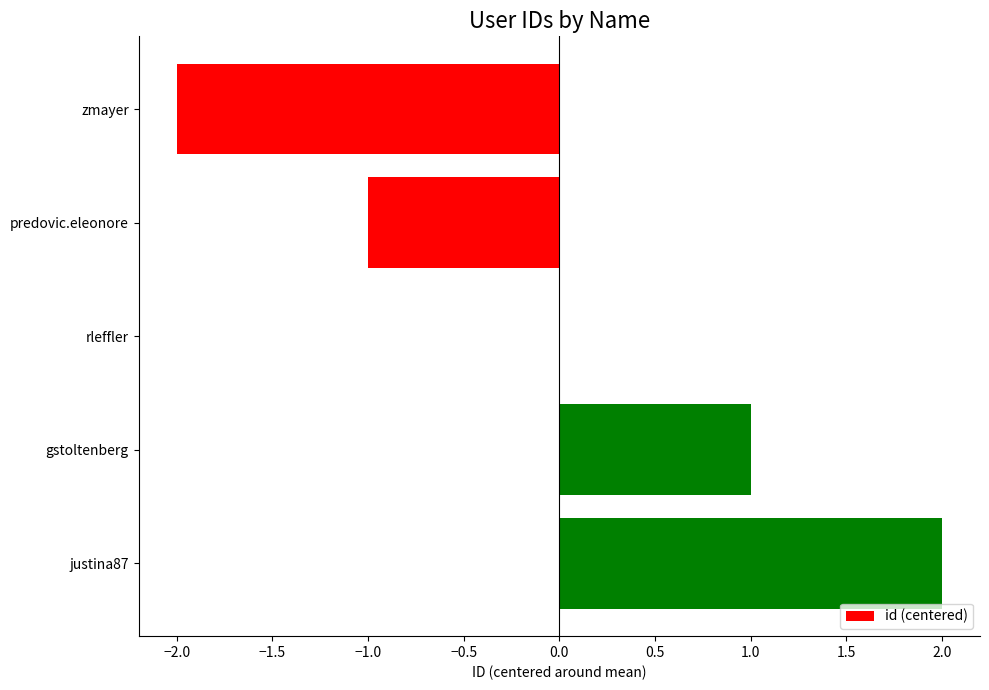

What is the sum of the values at predovic.eleonore and zmayer?

-3